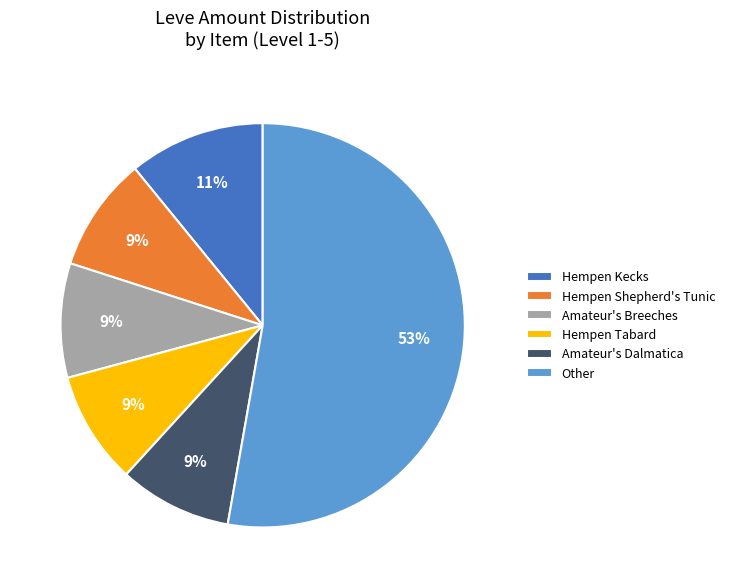

Is there any slice that represents more than half of the pie?

Yes